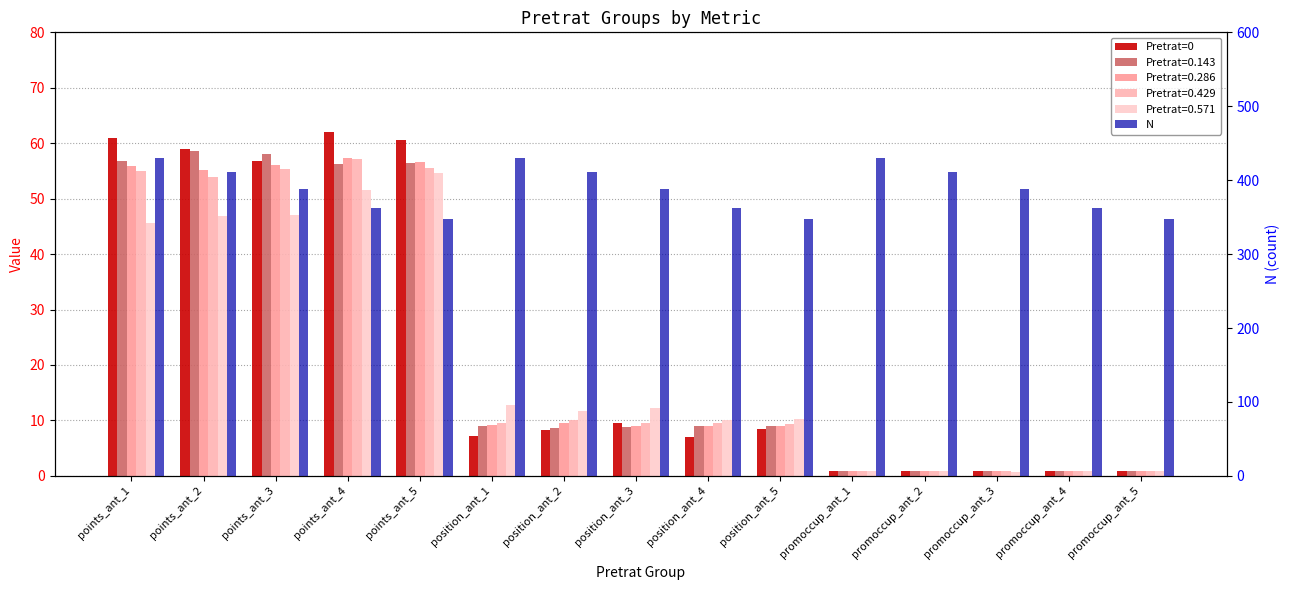

How many values exceed 388?

6